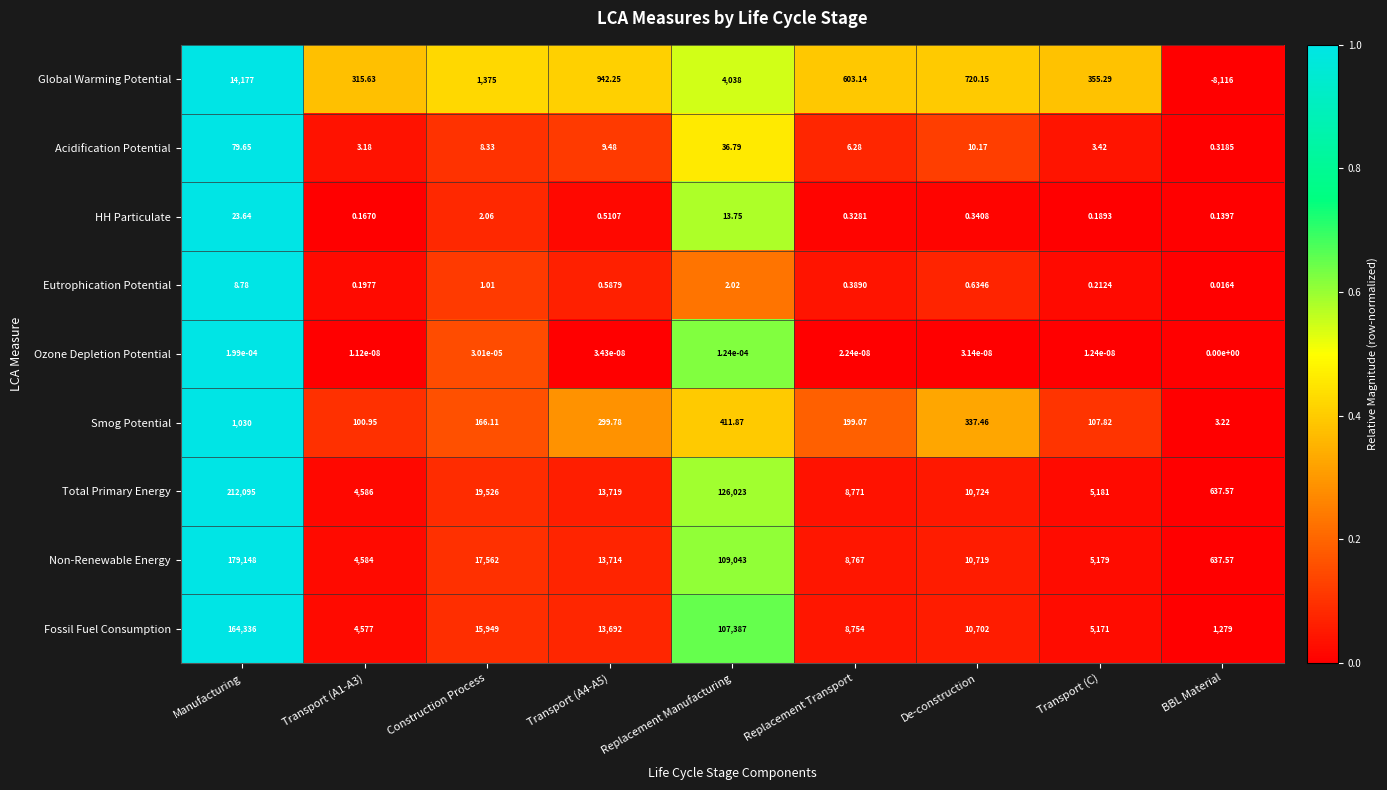

At Transport (C), list the series in order from smallest to largest.

Ozone Depletion Potential, HH Particulate, Eutrophication Potential, Acidification Potential, Smog Potential, Global Warming Potential, Fossil Fuel Consumption, Non-Renewable Energy, Total Primary Energy